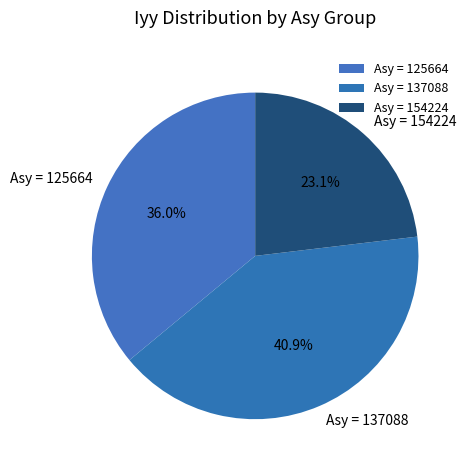

Is there a majority slice in this chart?

No